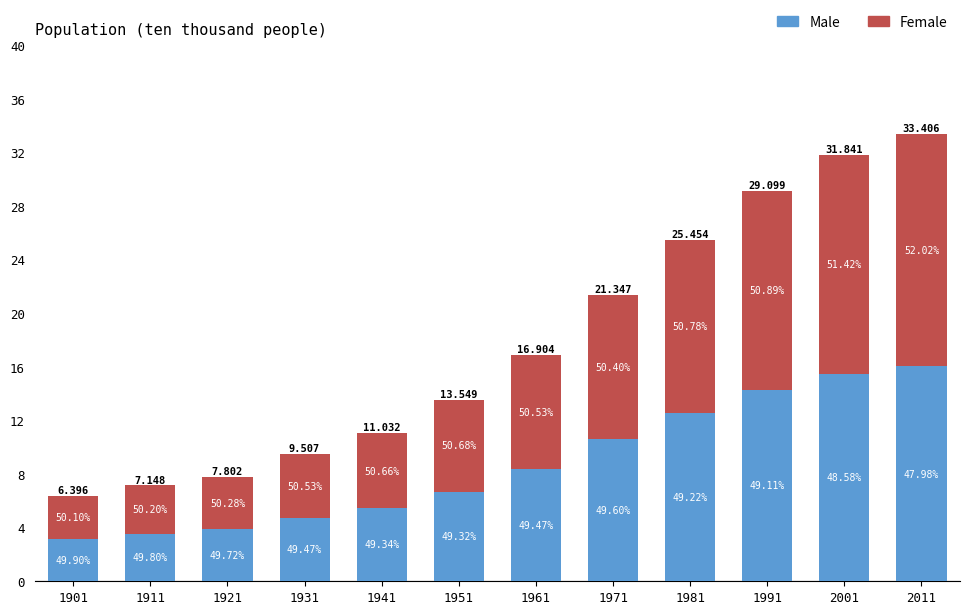

Are the bars horizontal?

No